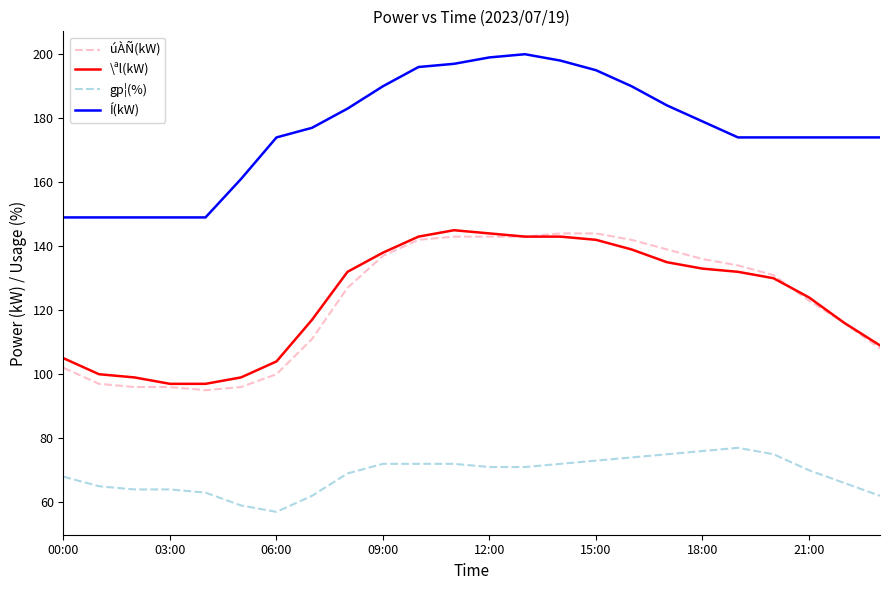

Which series has the largest total across all categories?

Í(kW)